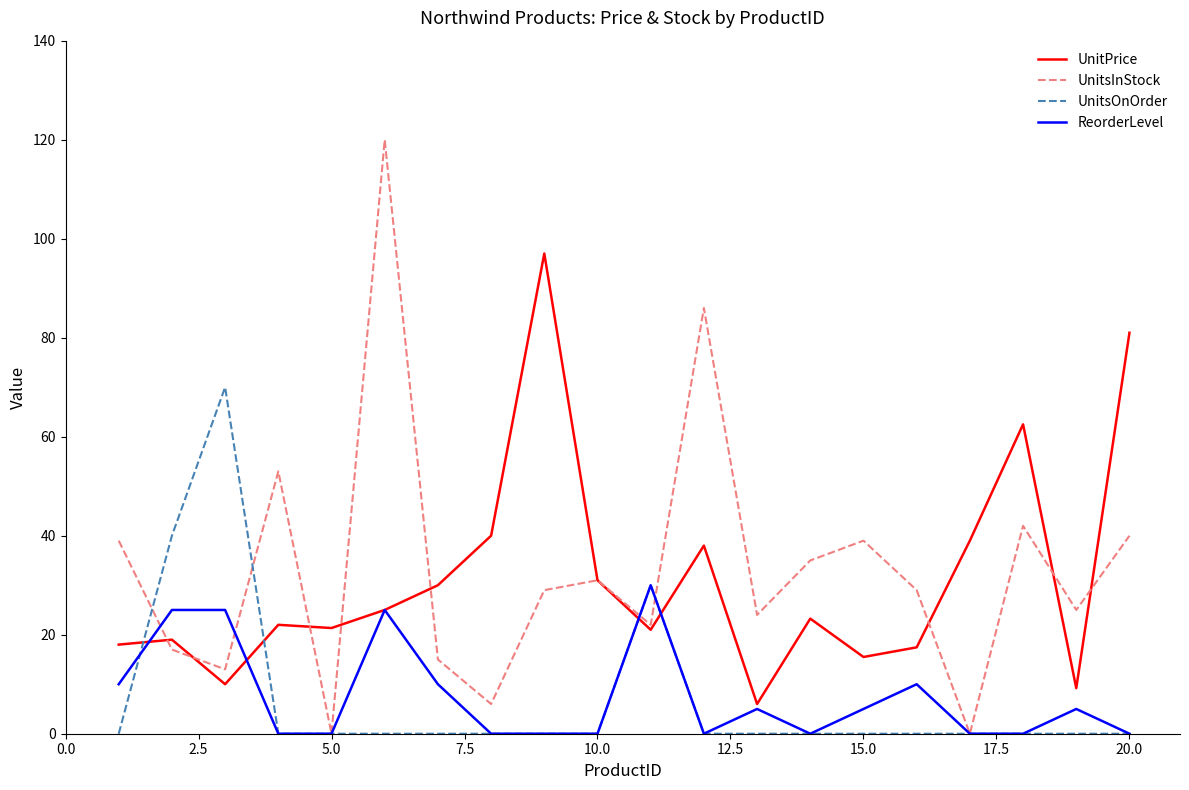

Rank the series by their maximum value, from highest to lowest.

UnitsInStock, UnitPrice, UnitsOnOrder, ReorderLevel